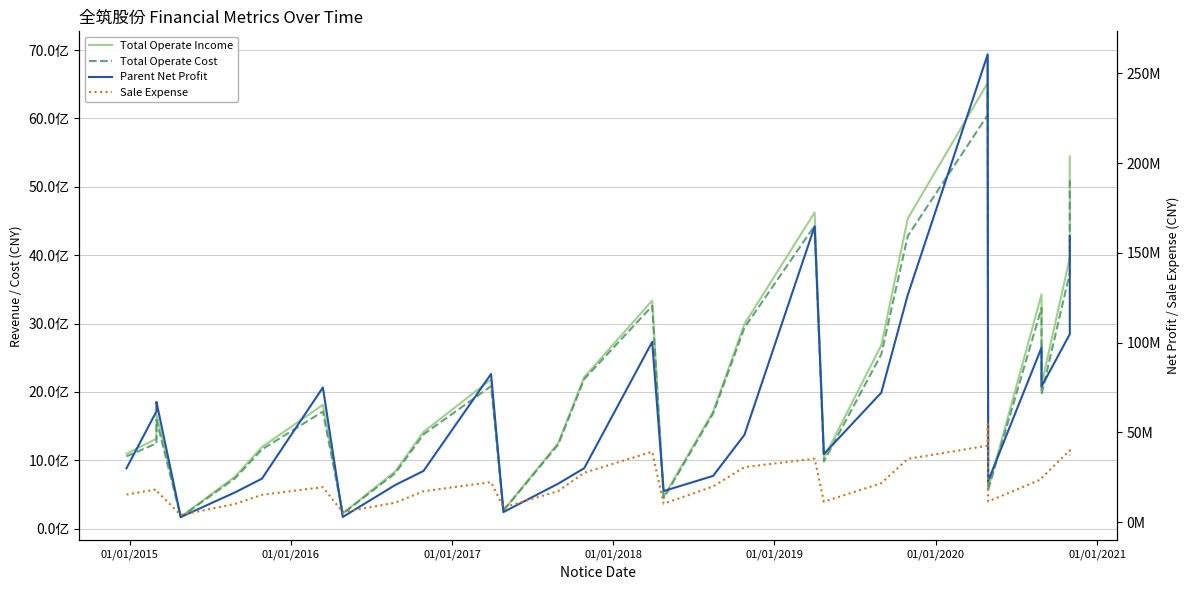

At how many categories does at least one series exceed 5627425105?

2